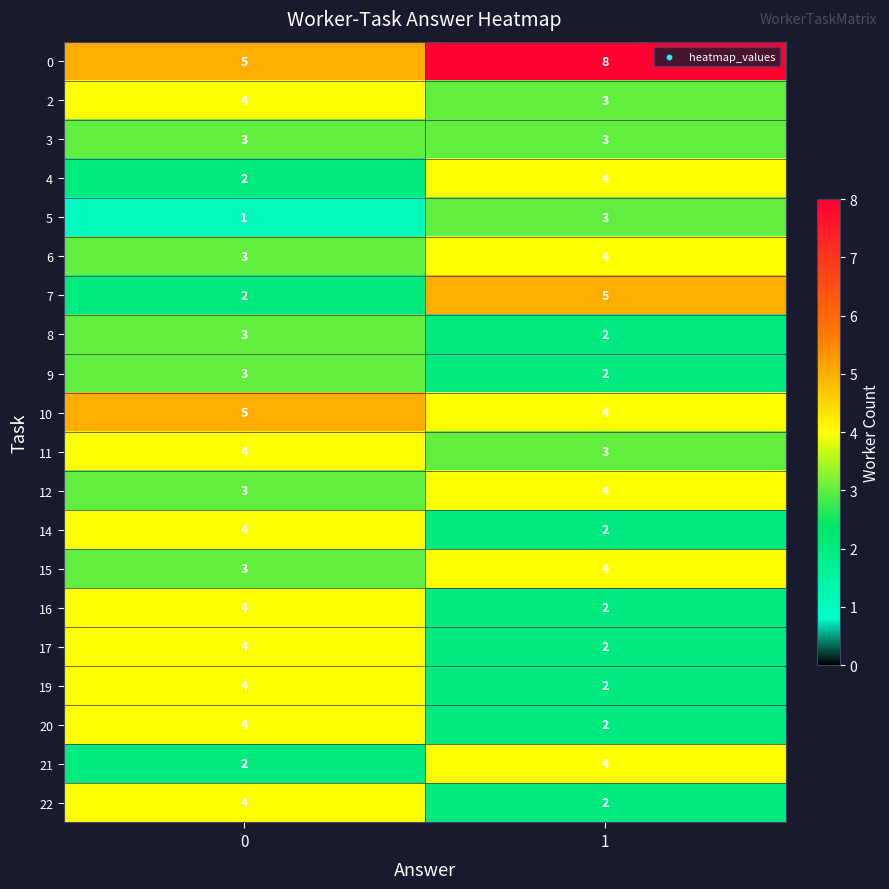

What is the sum of the 17 values at 0 and 1?

6